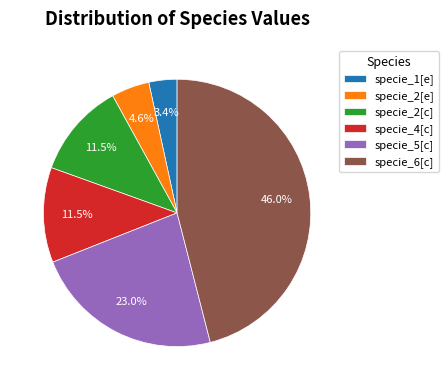

What percentage is the specie_2[e] slice, to the nearest percent?

5%